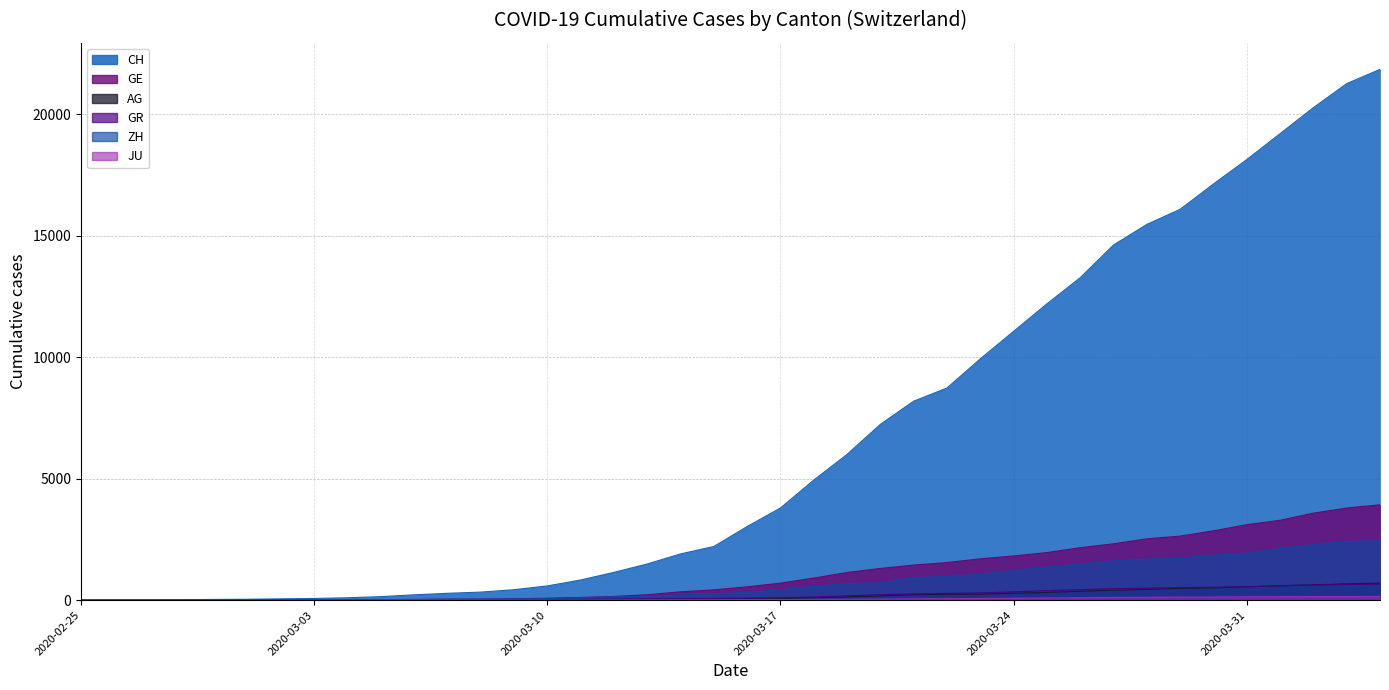

What is the highest value of the GR series?

657